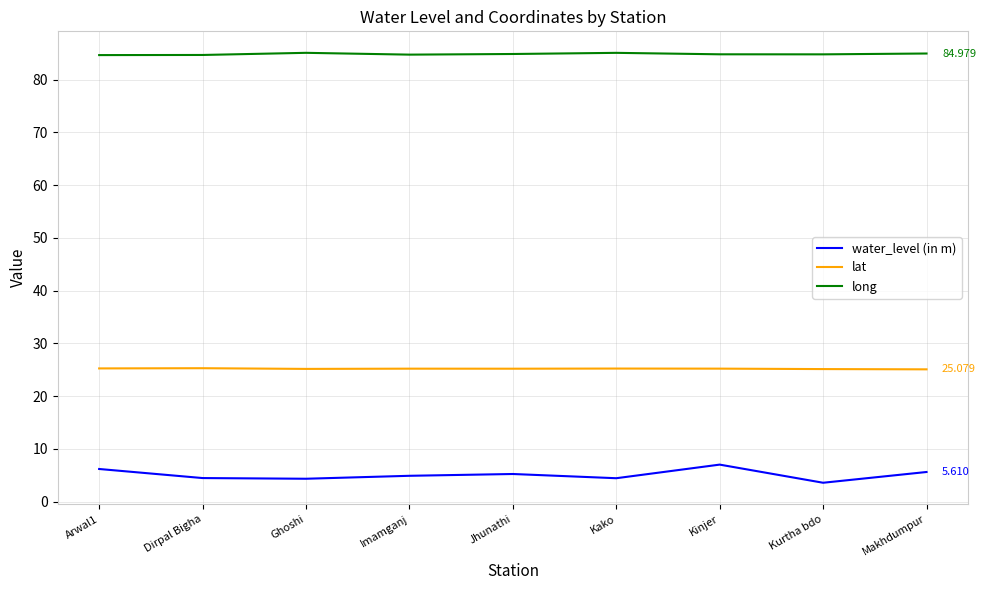

What is the sum of all lat values?

226.8